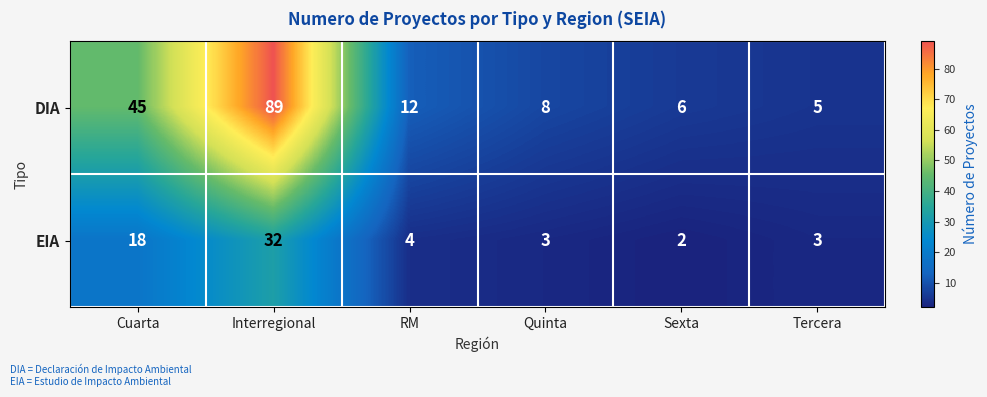

Which label corresponds to the smallest value in the chart?

Sexta